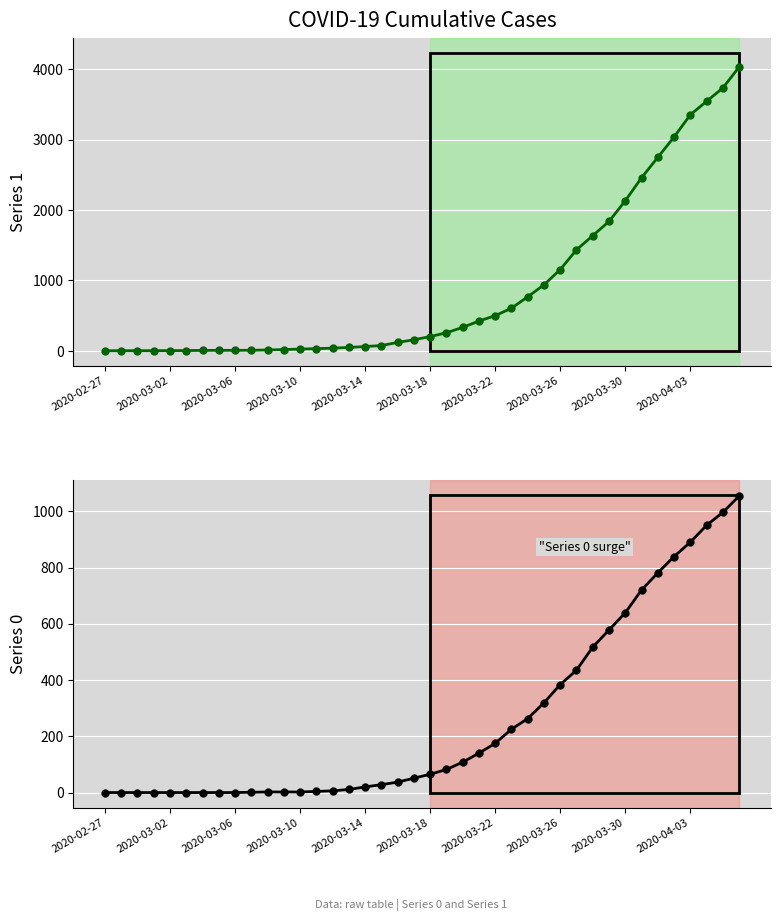

Count the number of data series in this chart.

2